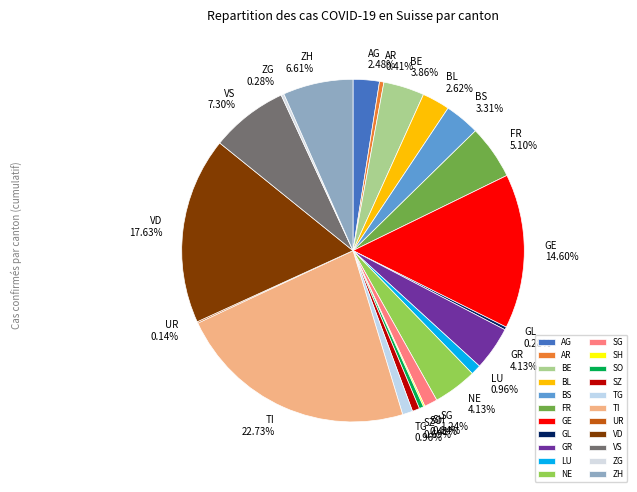

What is the largest slice in the pie chart?

TI